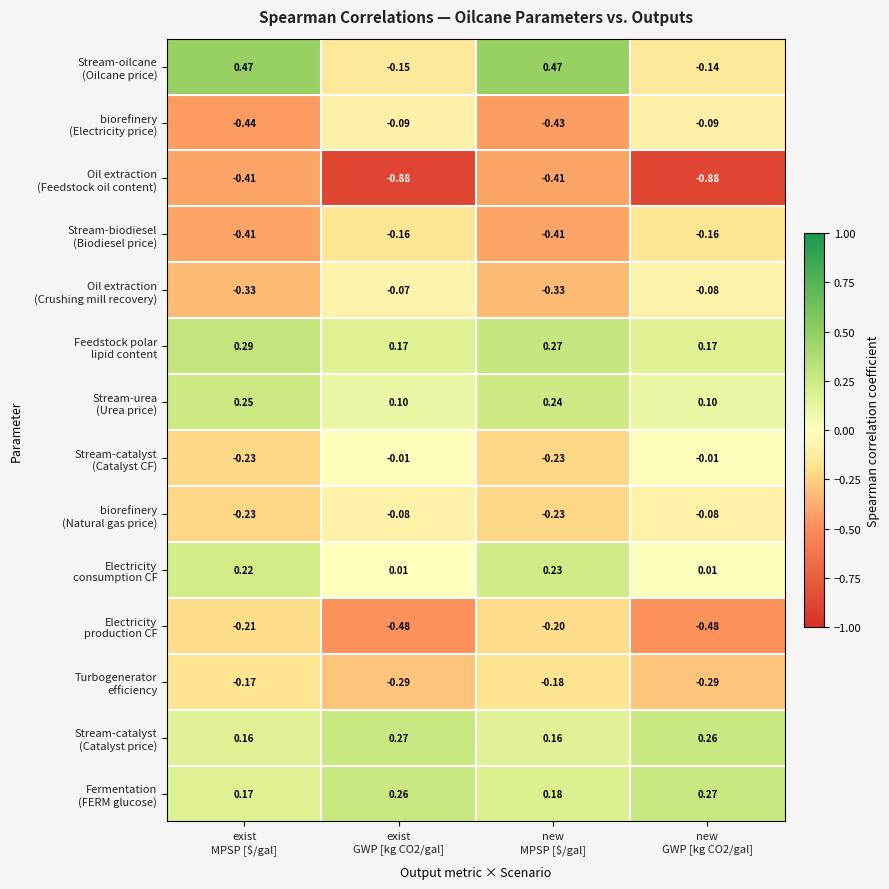

What is the total value across all series at new
GWP [kg CO2/gal]?

-1.4